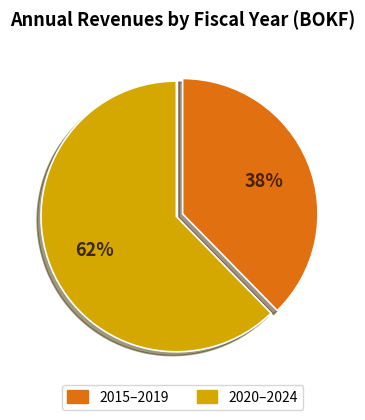

How many slices are in this pie chart?

2